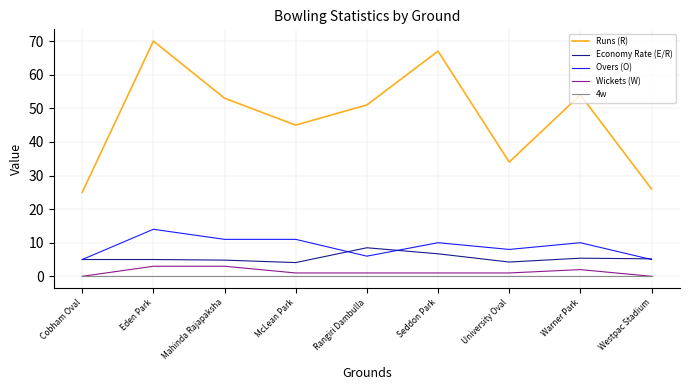

The value of Overs (O) at Seddon Park is 10.0. True or false?

True